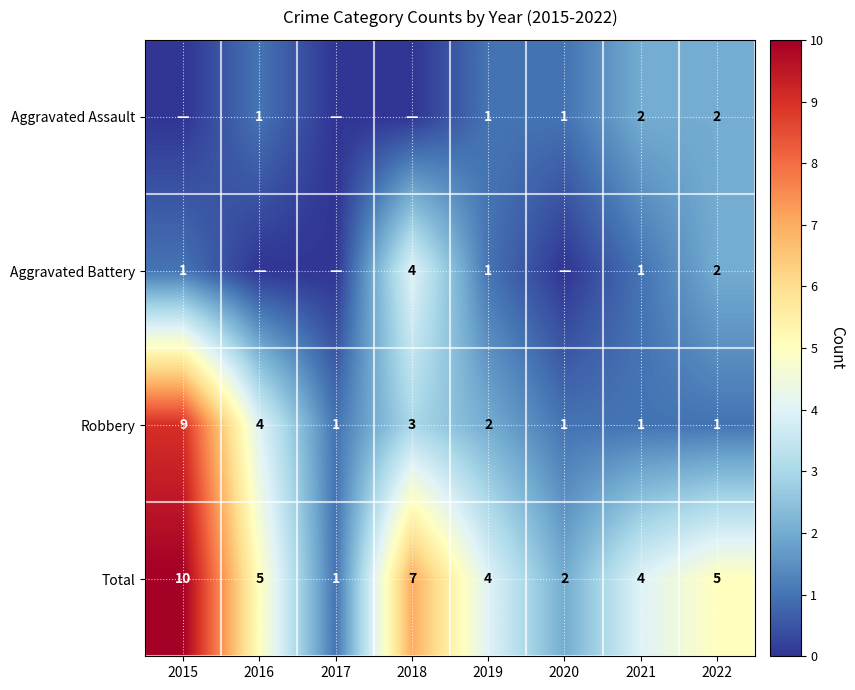

Count the Total values in the range 4 to 7.

5